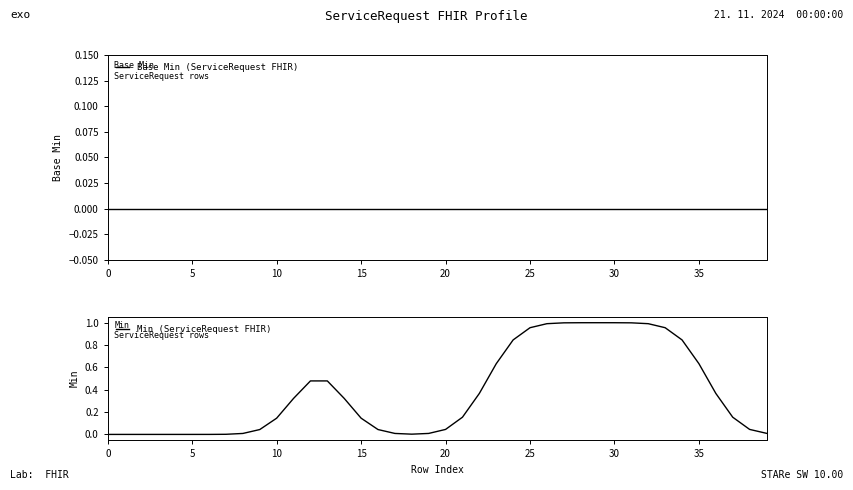

At which category does Min (ServiceRequest FHIR) reach its first local valley?

18